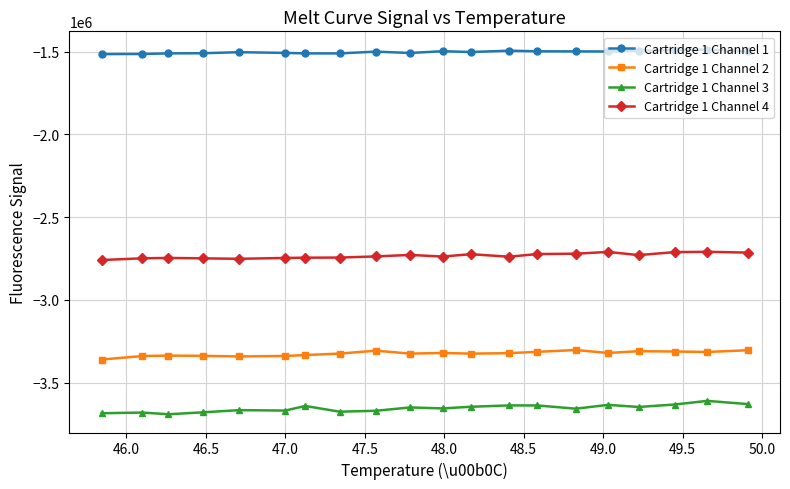

Which series has the largest range (max minus min)?

Cartridge 1 Channel 3